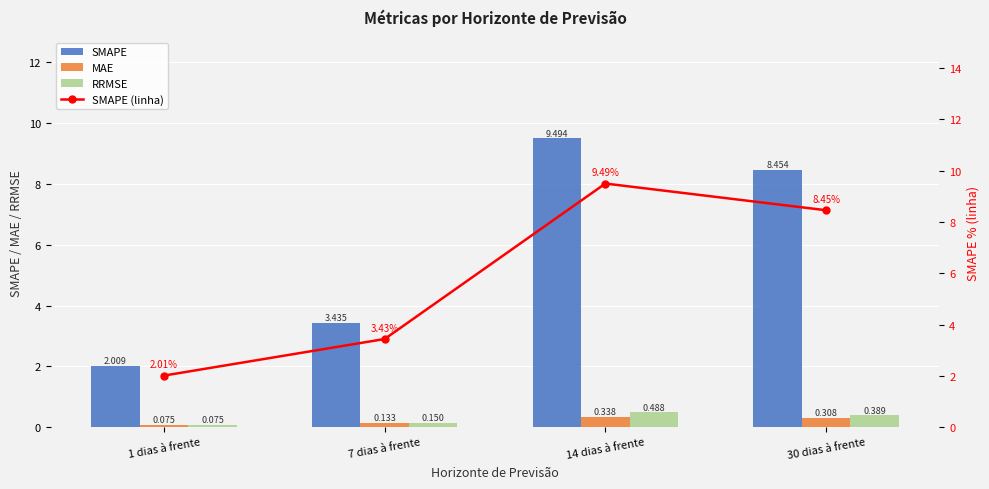

Rank the series at 1 dias à frente from lowest to highest value.

MAE, RRMSE, SMAPE, SMAPE (linha)